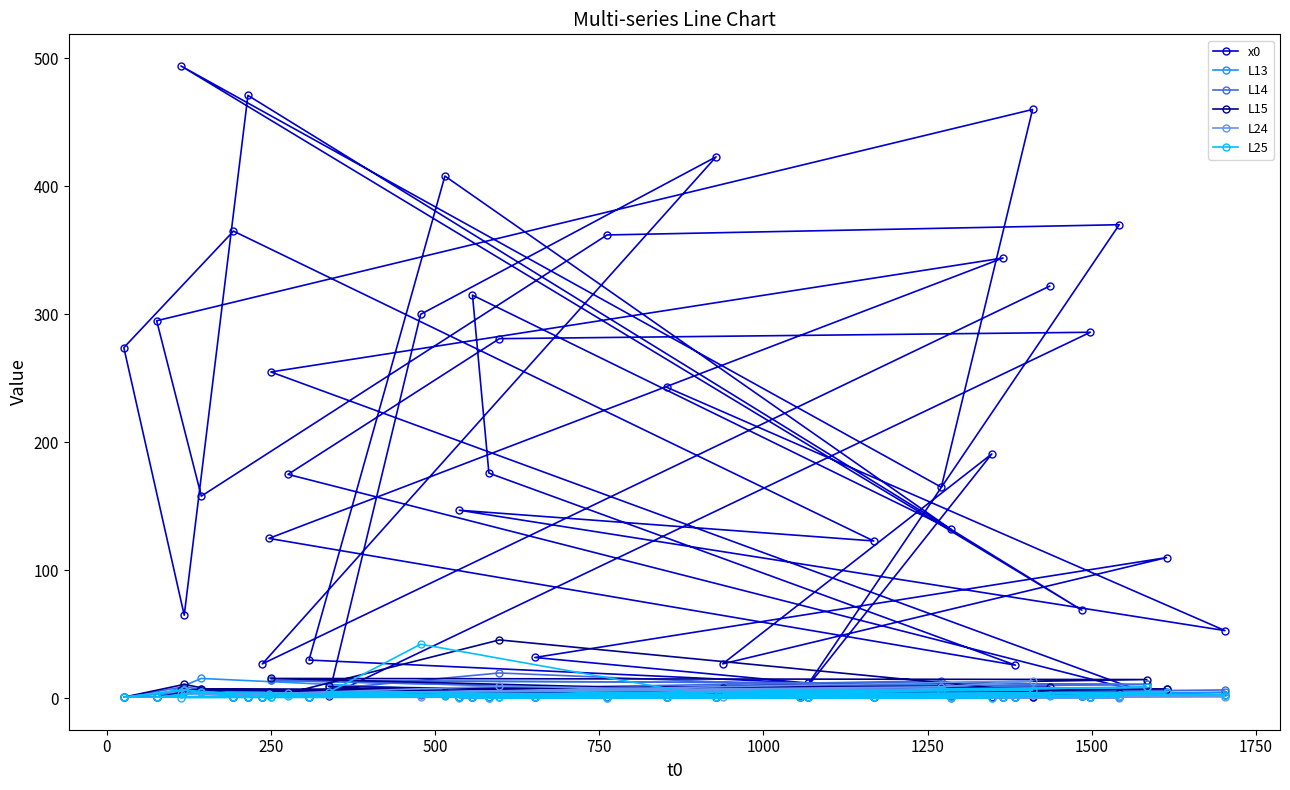

Which series has the widest spread of values?

x0